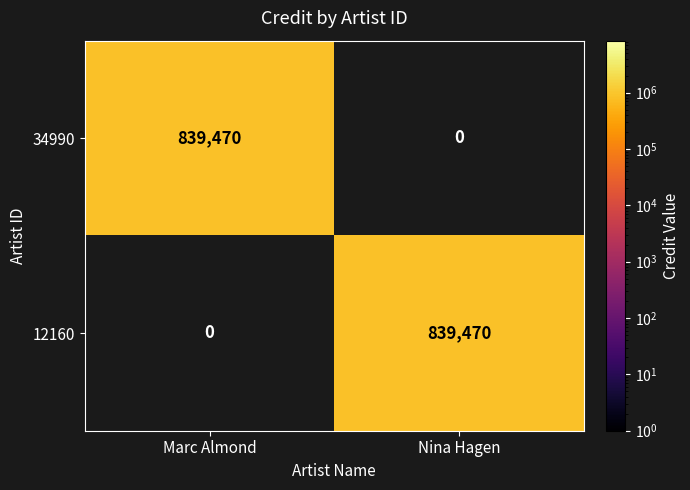

What value does the 12160 series have at Nina Hagen?

839470